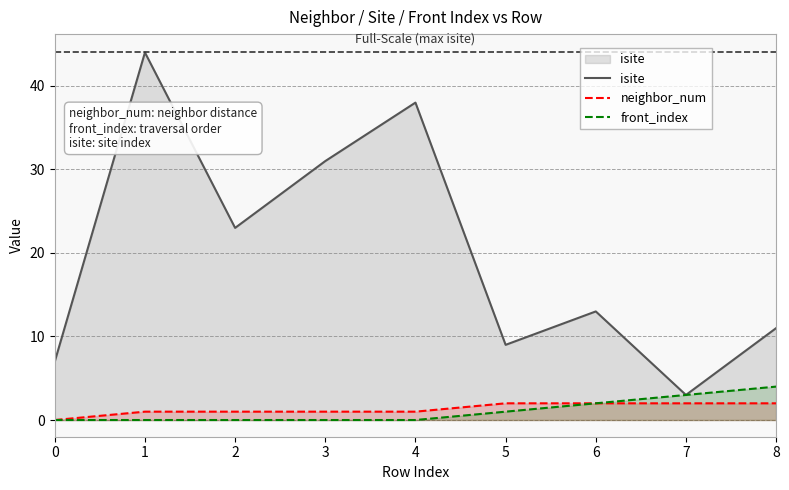

What is the highest value of the isite series?

44